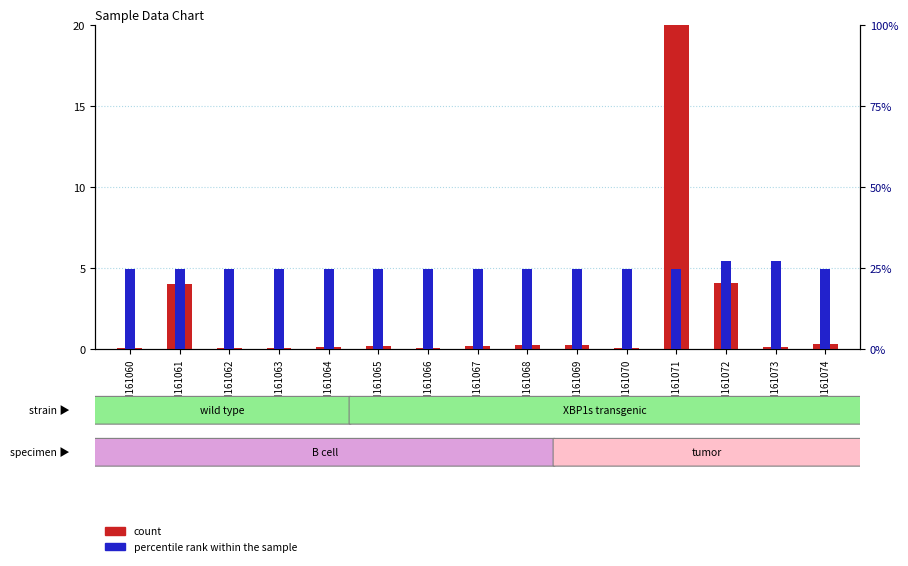

What is the average value of the count series?

2.0